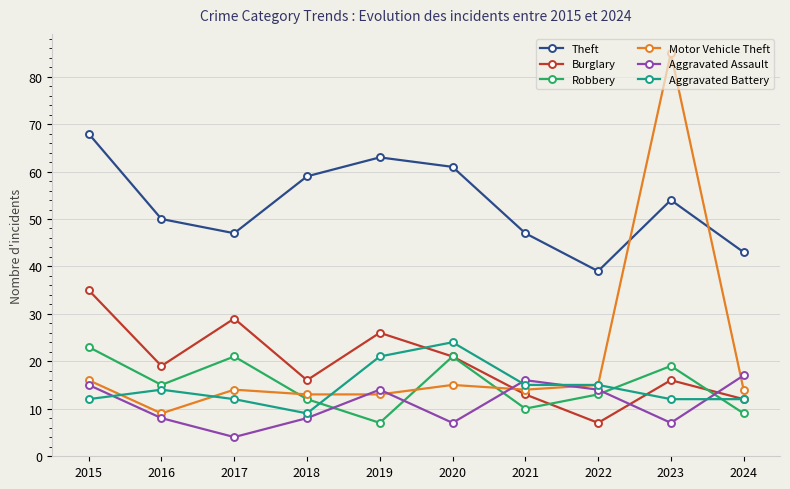

At which category does Robbery reach its first local peak?

2017